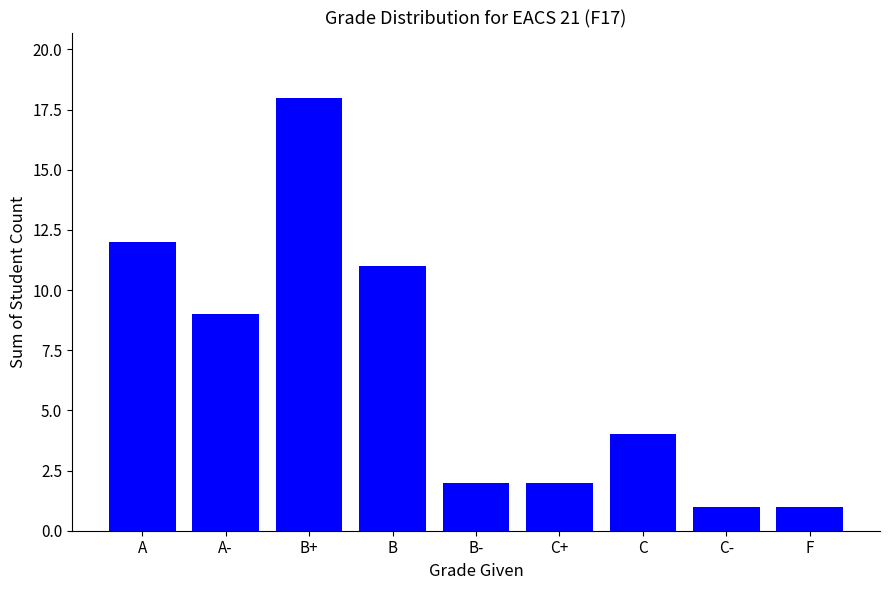

What is the minimum value shown in the chart?

1